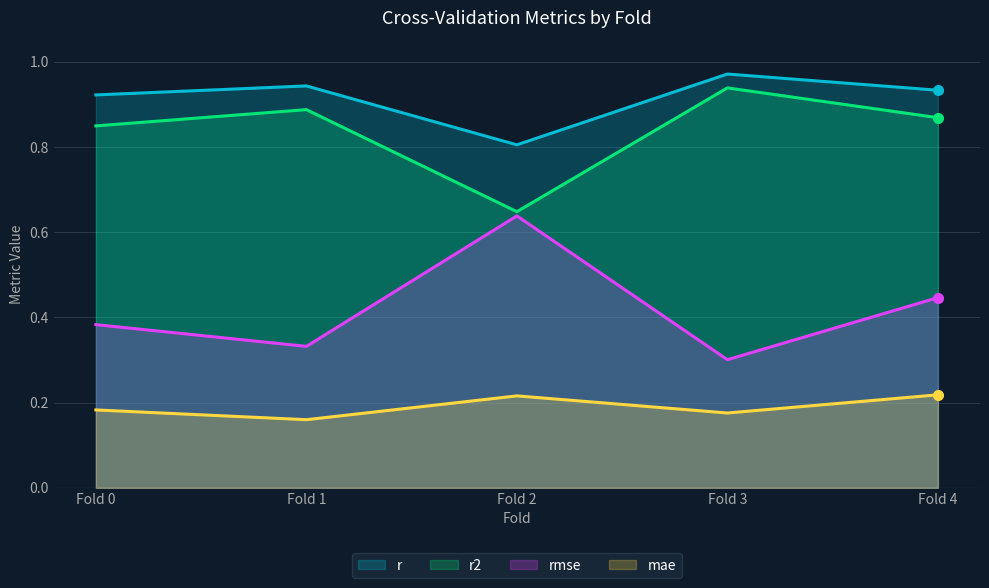

What is the value of the r2 point at the 4th from the left?

0.9